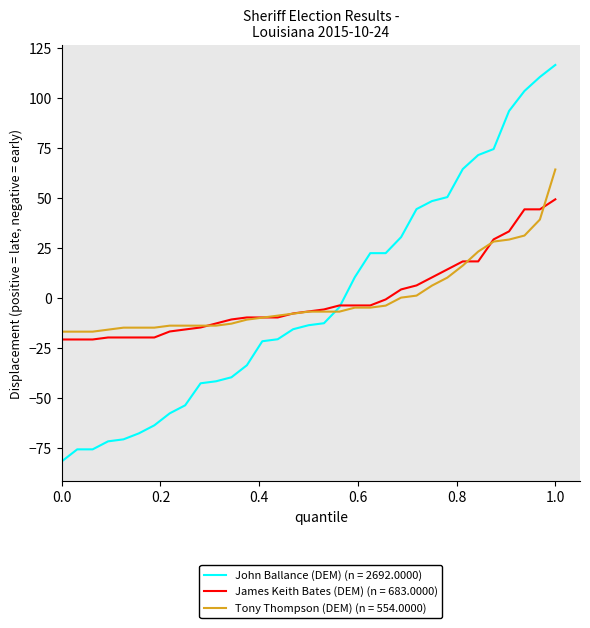

After their last crossing, which series has the higher values: John Ballance (DEM) (n = 2692.0000) or Tony Thompson (DEM) (n = 554.0000)?

John Ballance (DEM) (n = 2692.0000)